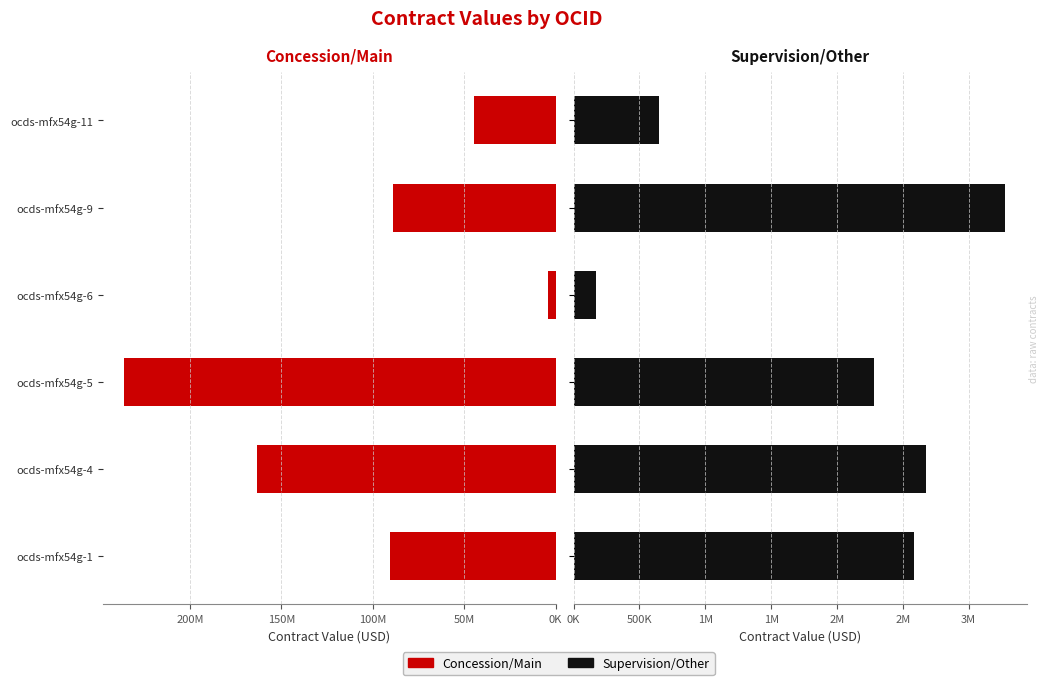

The Supervision/Other series shows 5584278.0 at ocds-mfx54g-9. True or false?

False